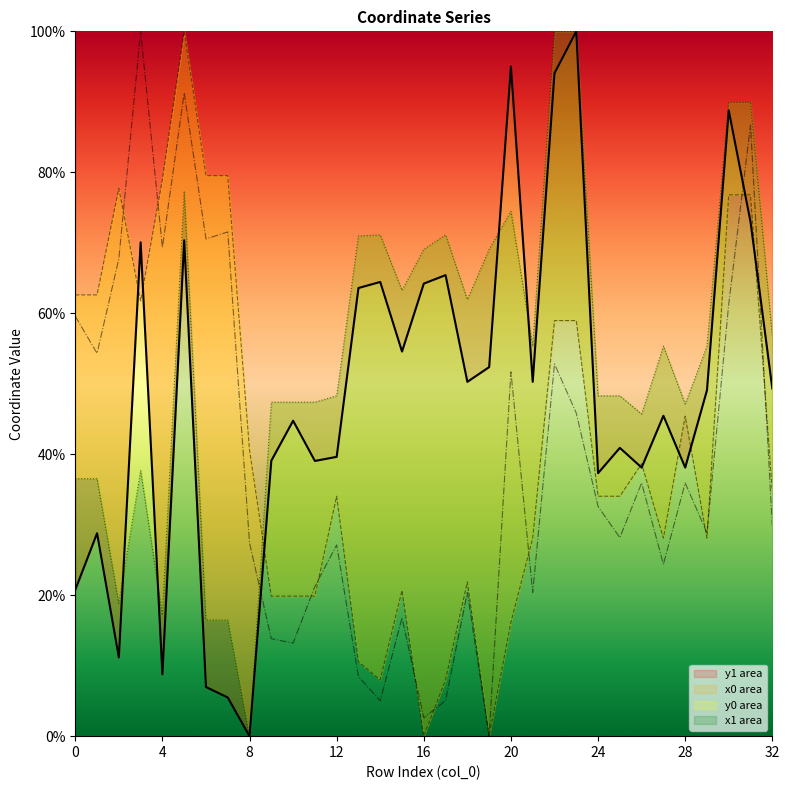

Where is the first local minimum for x0?

3